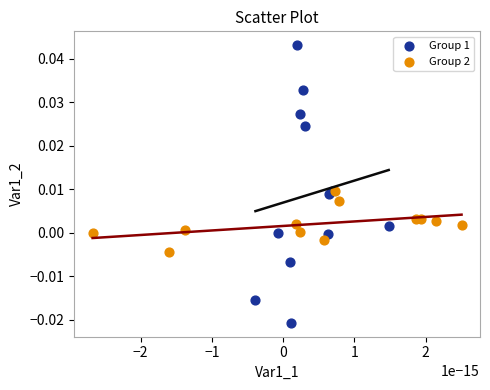

Which series contains the highest Y value?

Group 1